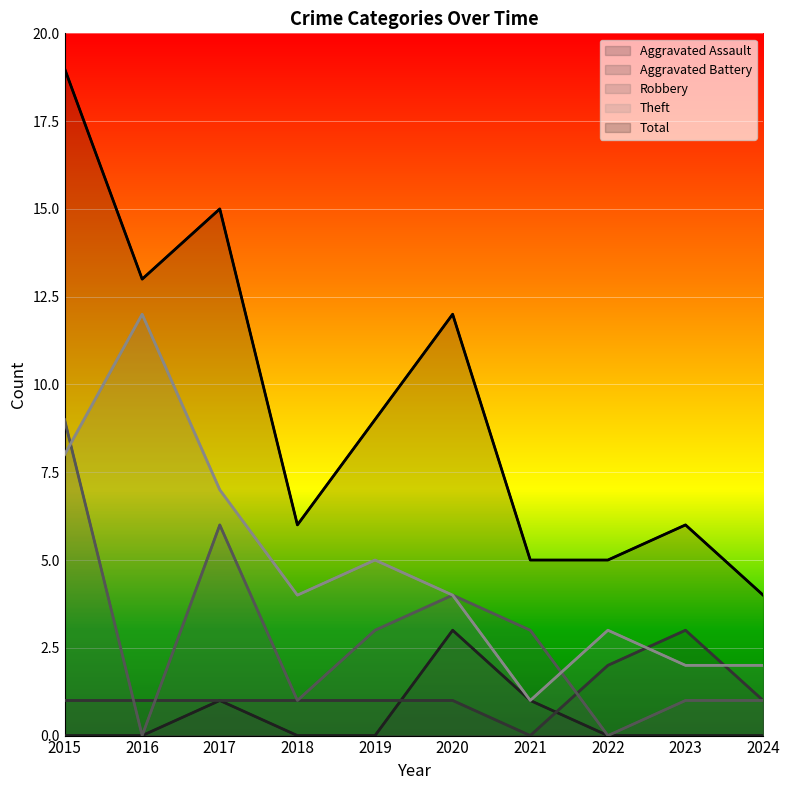

At which category is the sum across all series the highest?

2015